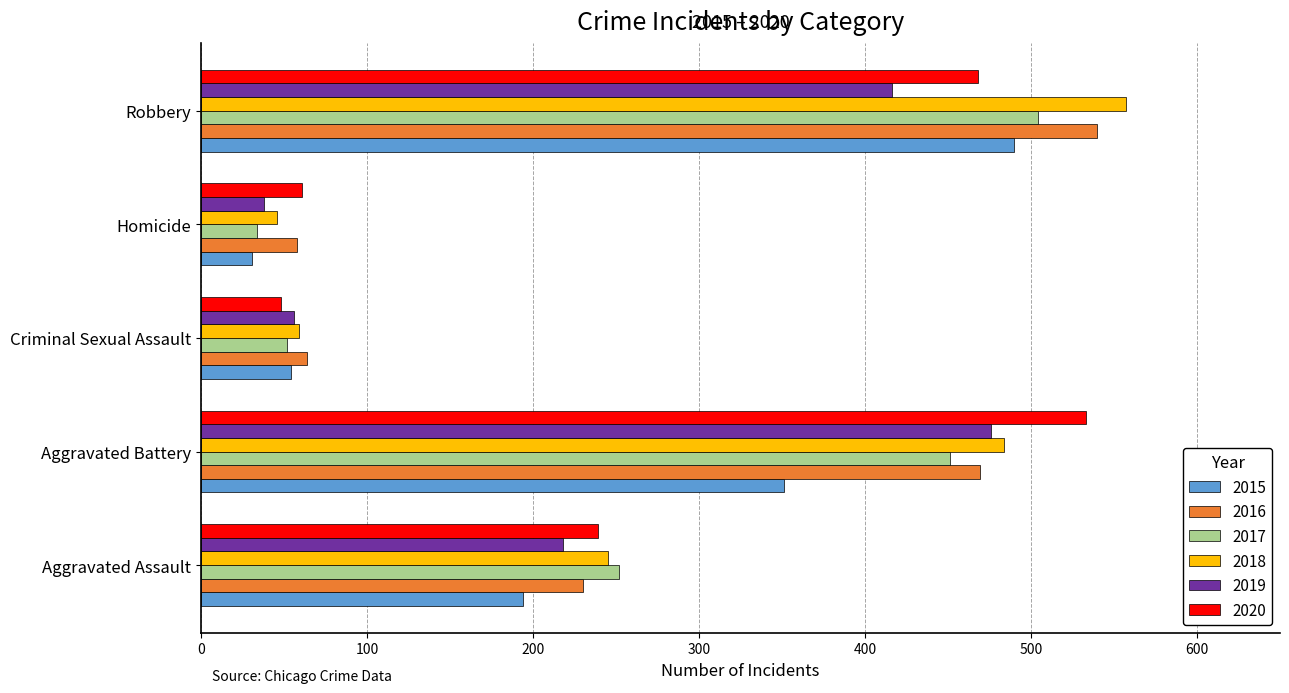

What is the highest value of the 2020 series?

533